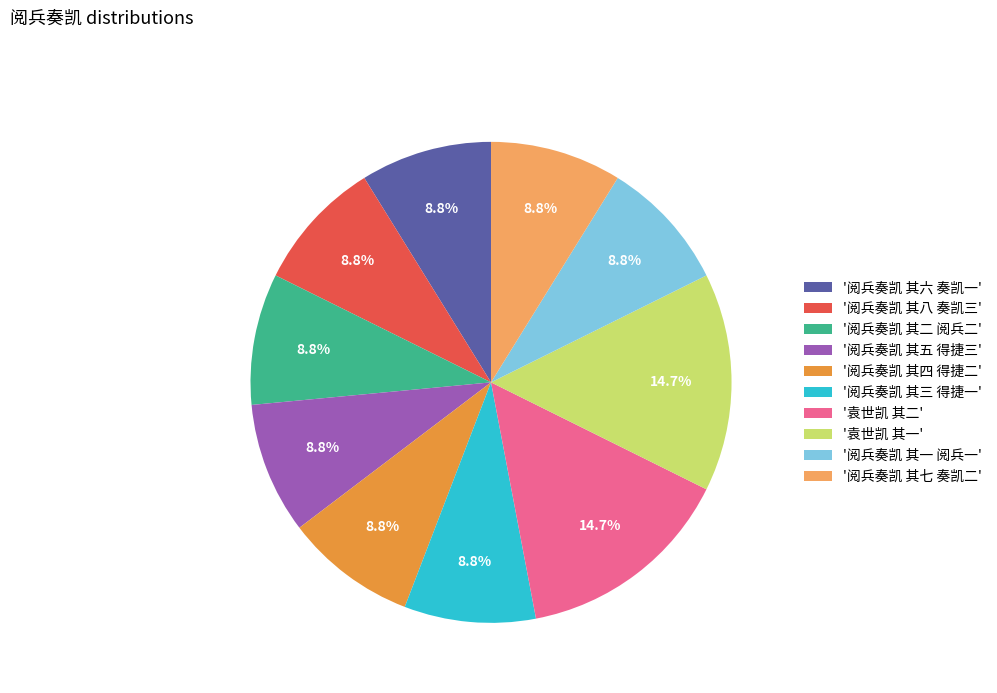

Combined, what portion of the pie is '阅兵奏凯 其四 得捷二' and '袁世凯 其一'?

23.5%